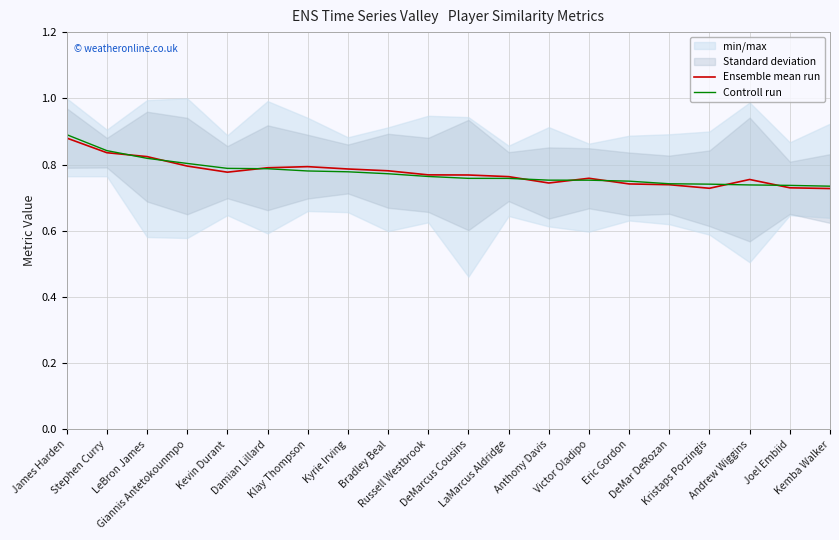

The Controll run series shows 0.9 at James Harden. True or false?

True